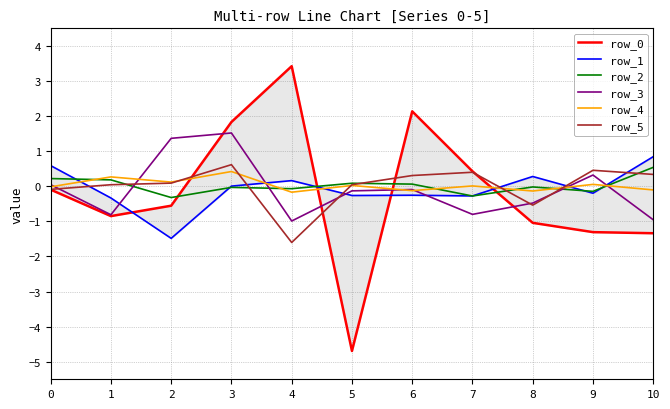

How many data points in row_3 are less than 0?

7